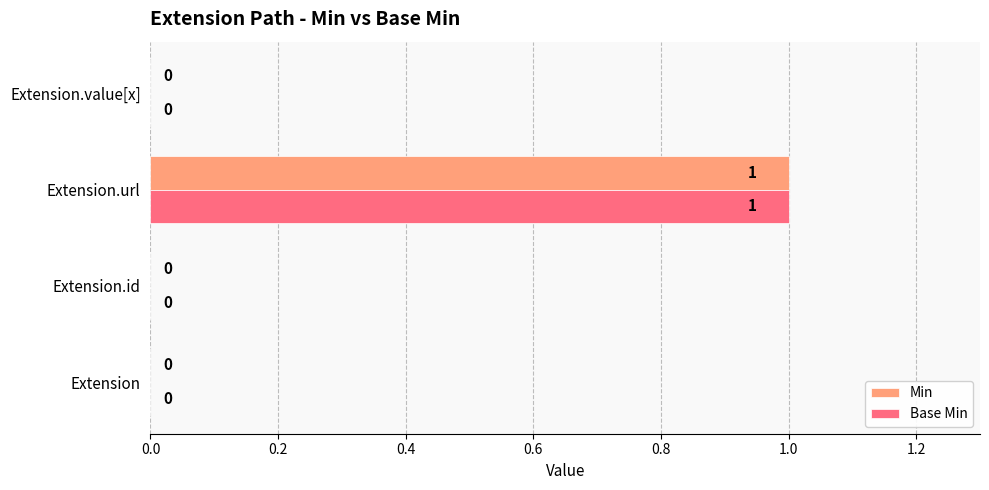

The Base Min series shows -1 at Extension. True or false?

False